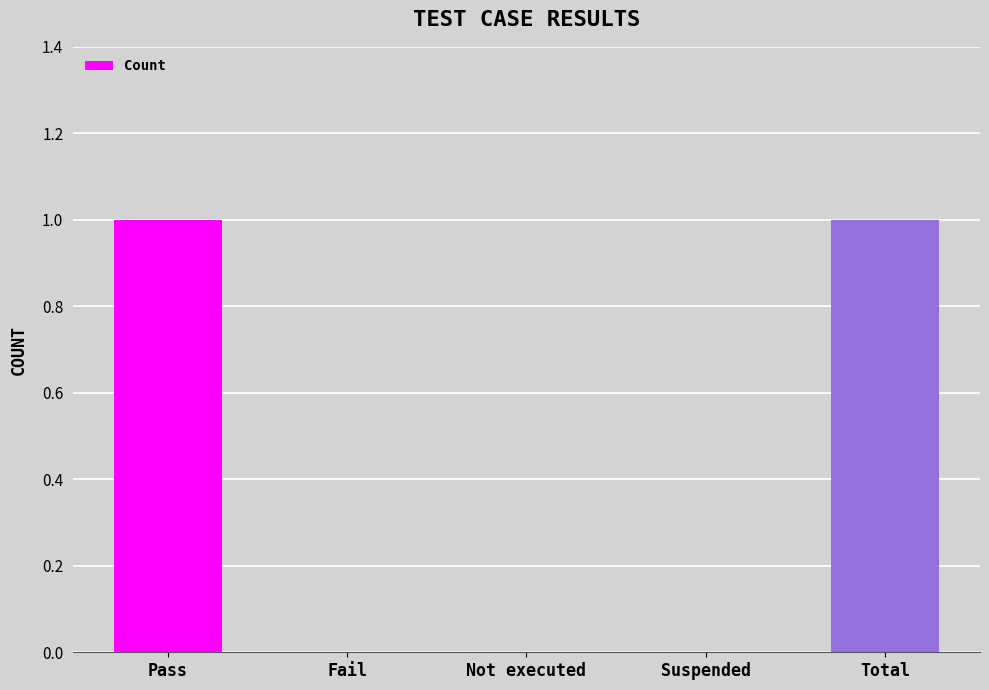

How many values are between 0 and 1?

5